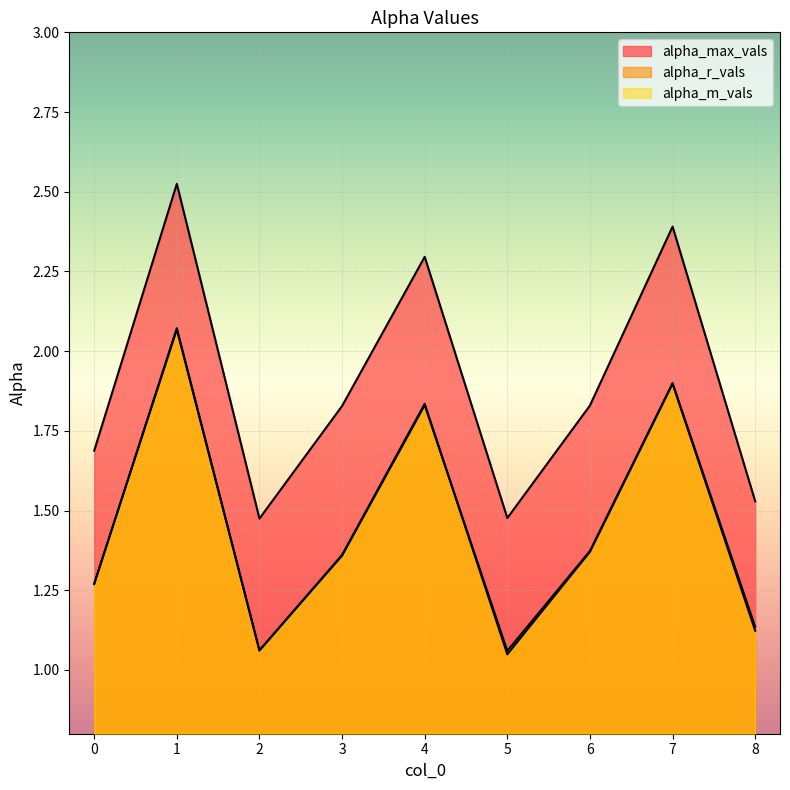

List the series in order of their peak value, lowest first.

alpha_r_vals, alpha_m_vals, alpha_max_vals